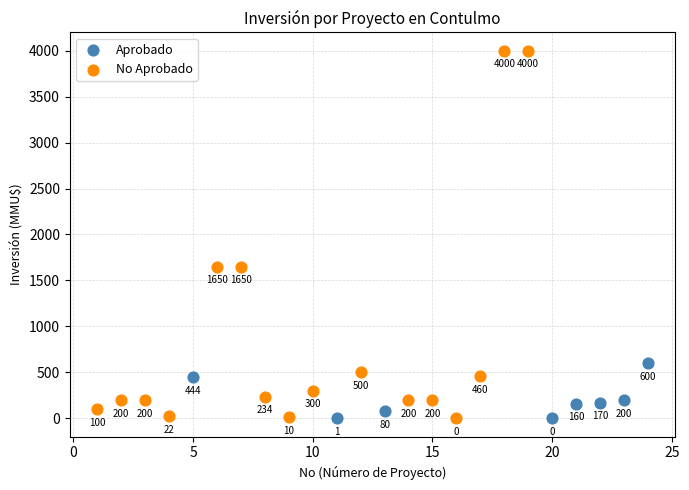

Which series has the widest spread of Y values?

No Aprobado